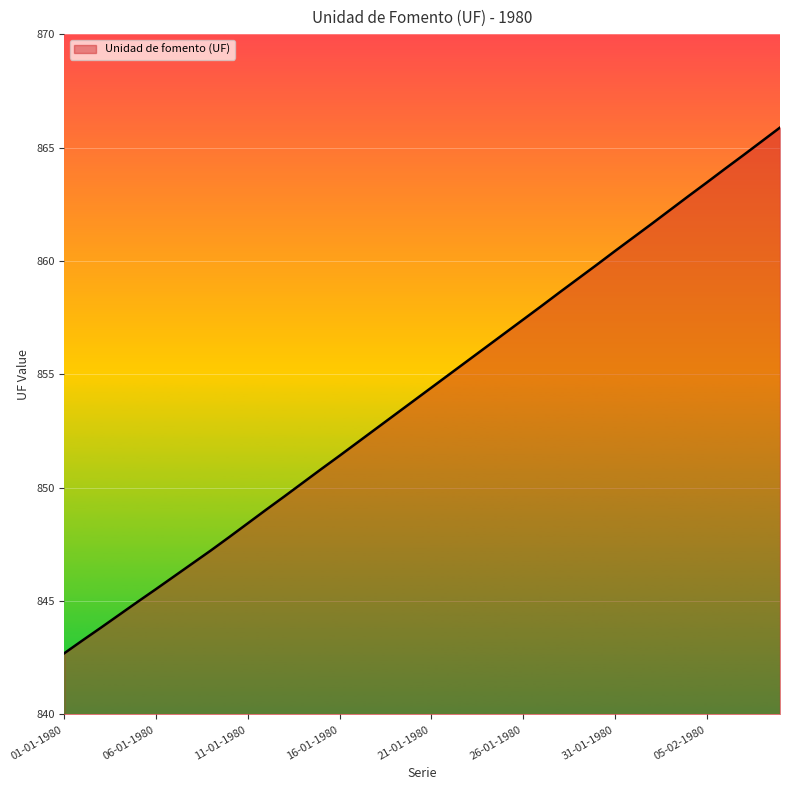

What is the smallest value displayed?

842.7